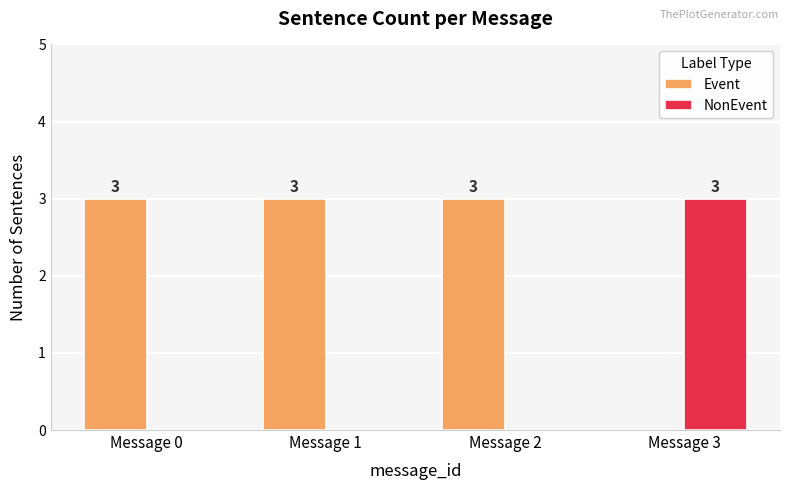

What are all the series names shown in the legend?

Event, NonEvent